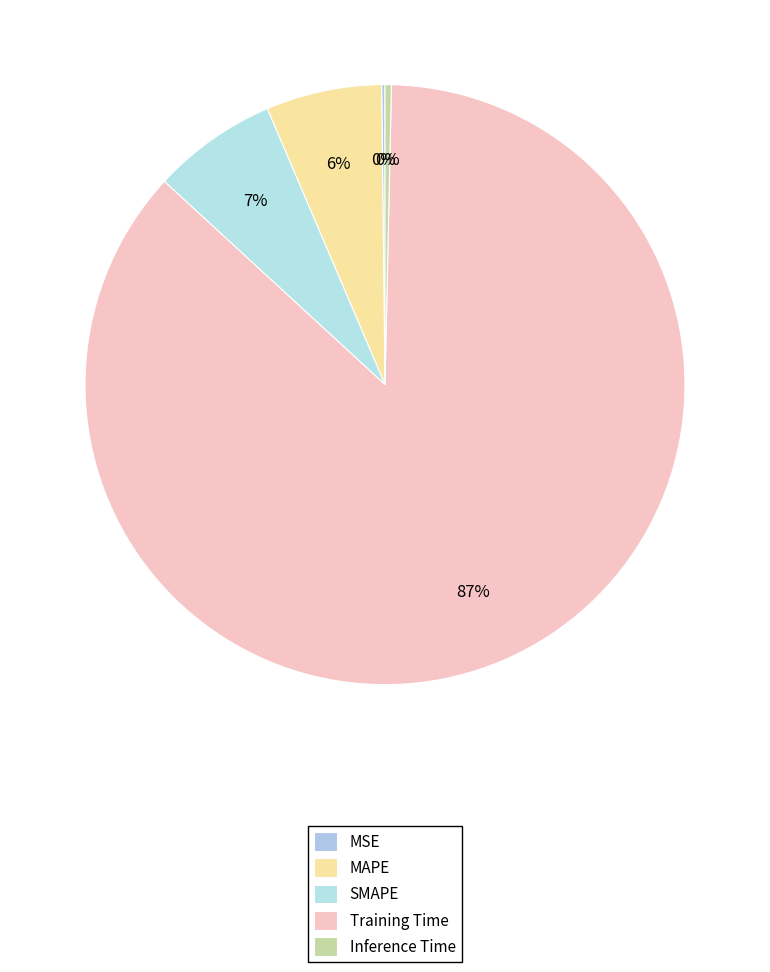

How many slices are in this pie chart?

5